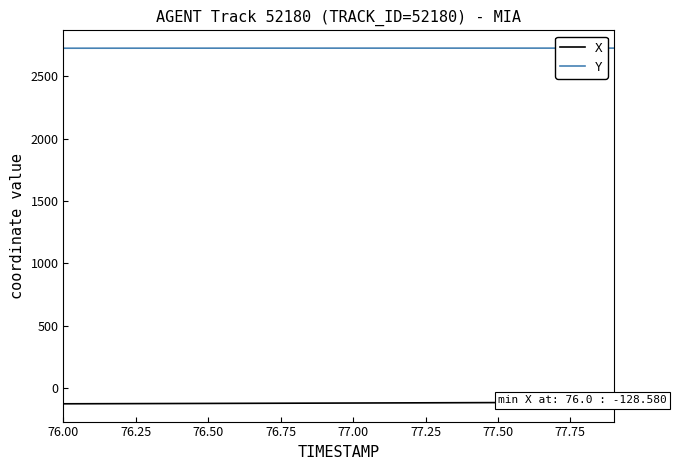

Is this an area chart (filled region under the line)?

No